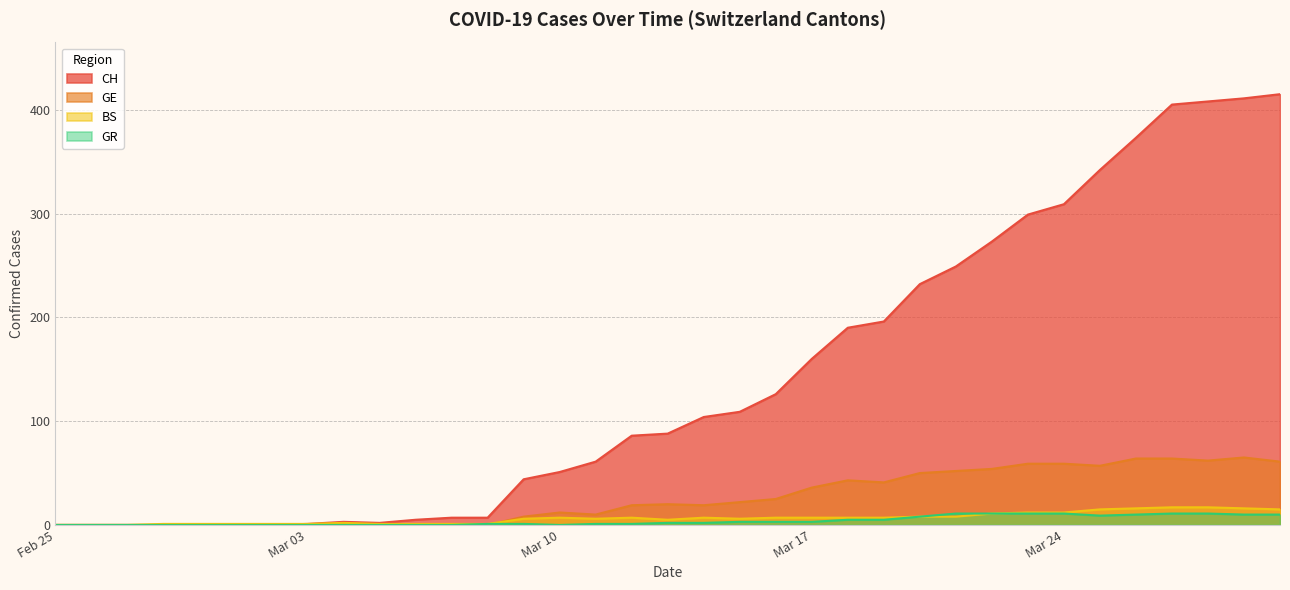

Is the value of GE at 2020-03-23 greater than the value of BS at 2020-02-29?

Yes